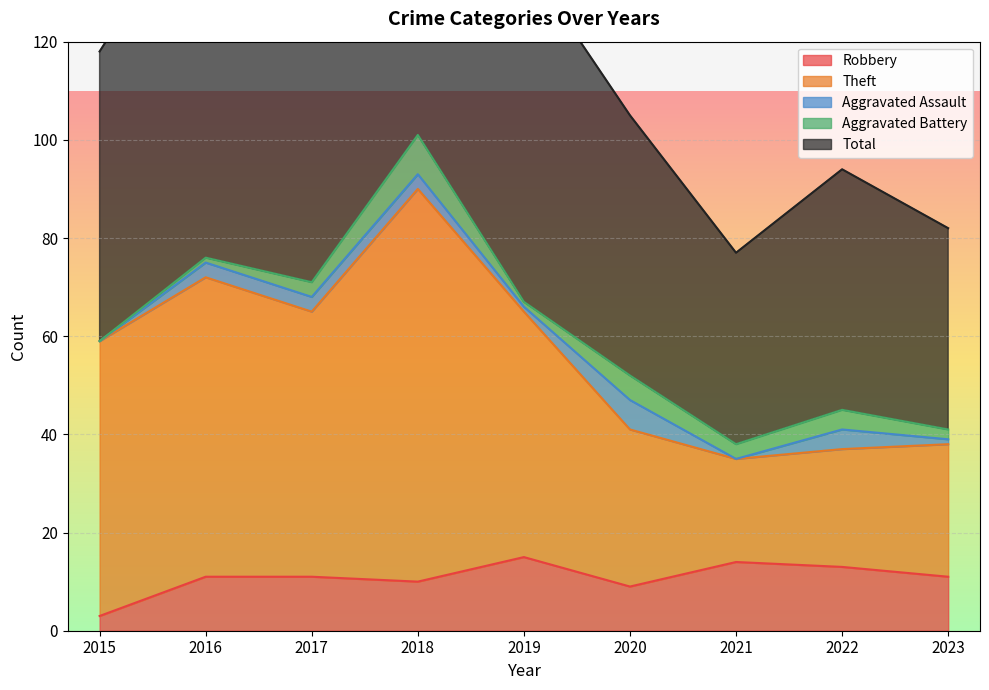

Which has a higher value, 2018 or 2015?

2018